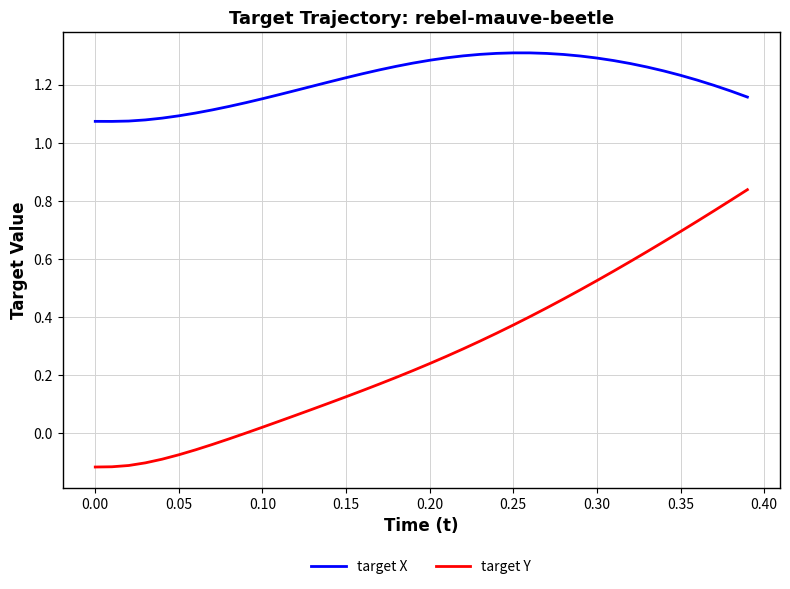

Which series has the largest range (max minus min)?

target Y